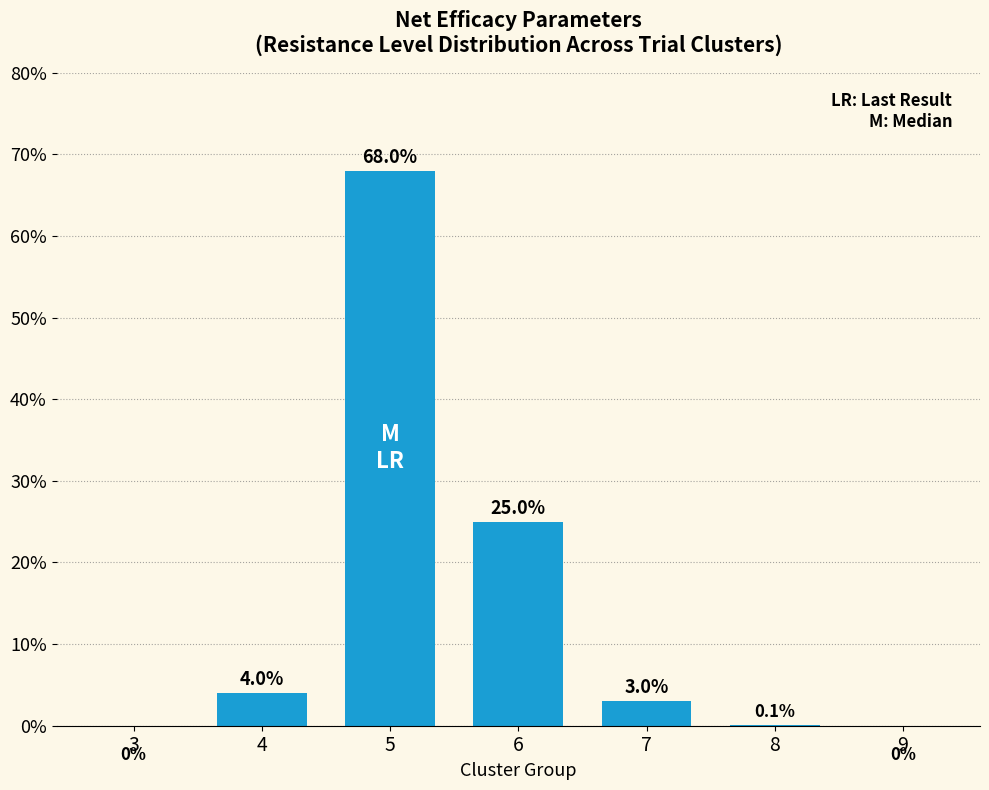

What is the change in value from 4 to 6?

+21.0